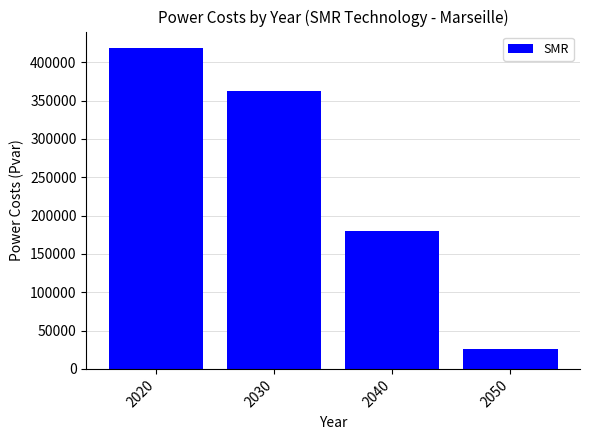

Reading left to right, list all the values displayed in this chart.

419224.6	362536.7	179402.4	25755.5